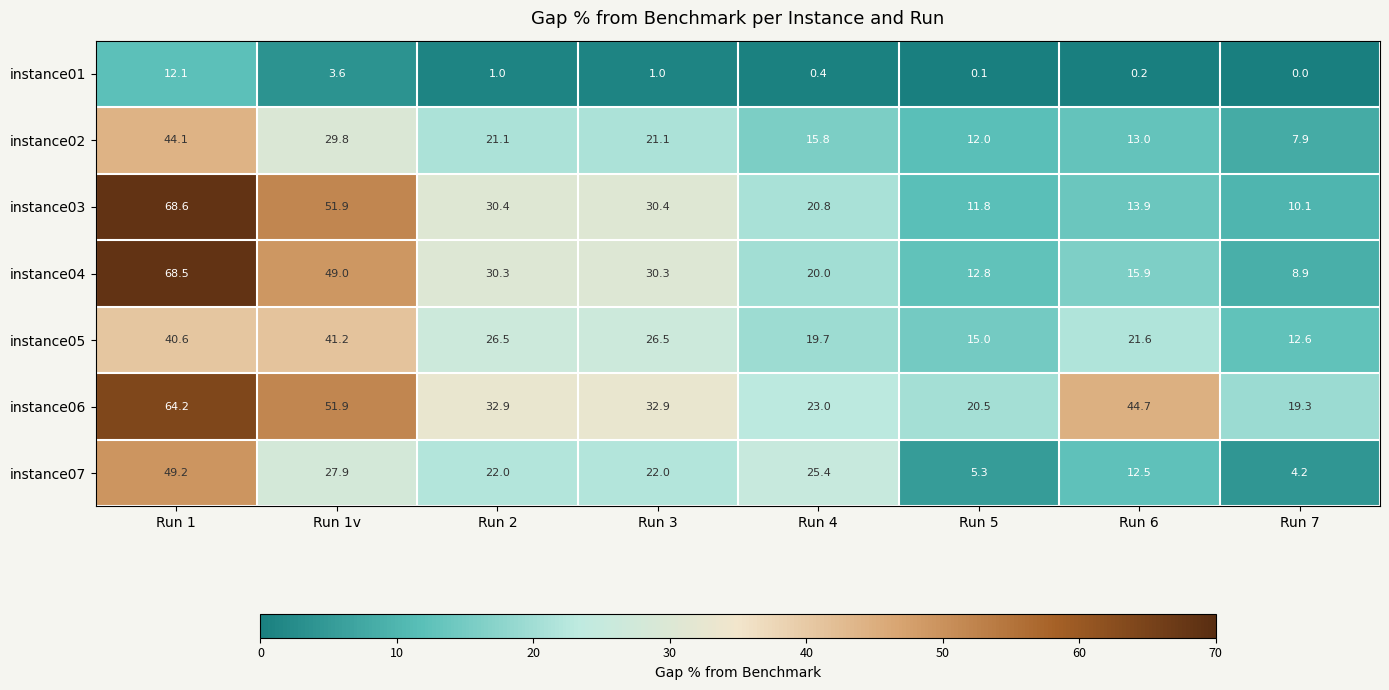

List the series in order of their peak value, highest first.

instance03, instance04, instance06, instance07, instance02, instance05, instance01